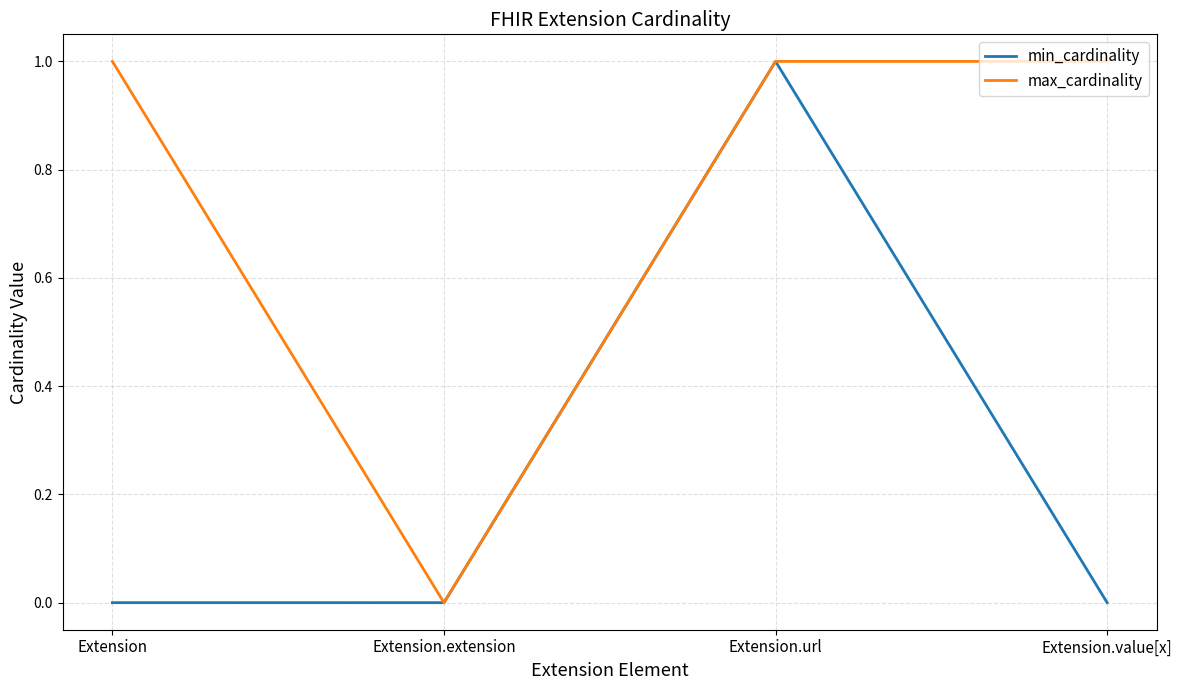

Rank the series by their average value, from highest to lowest.

max_cardinality, min_cardinality